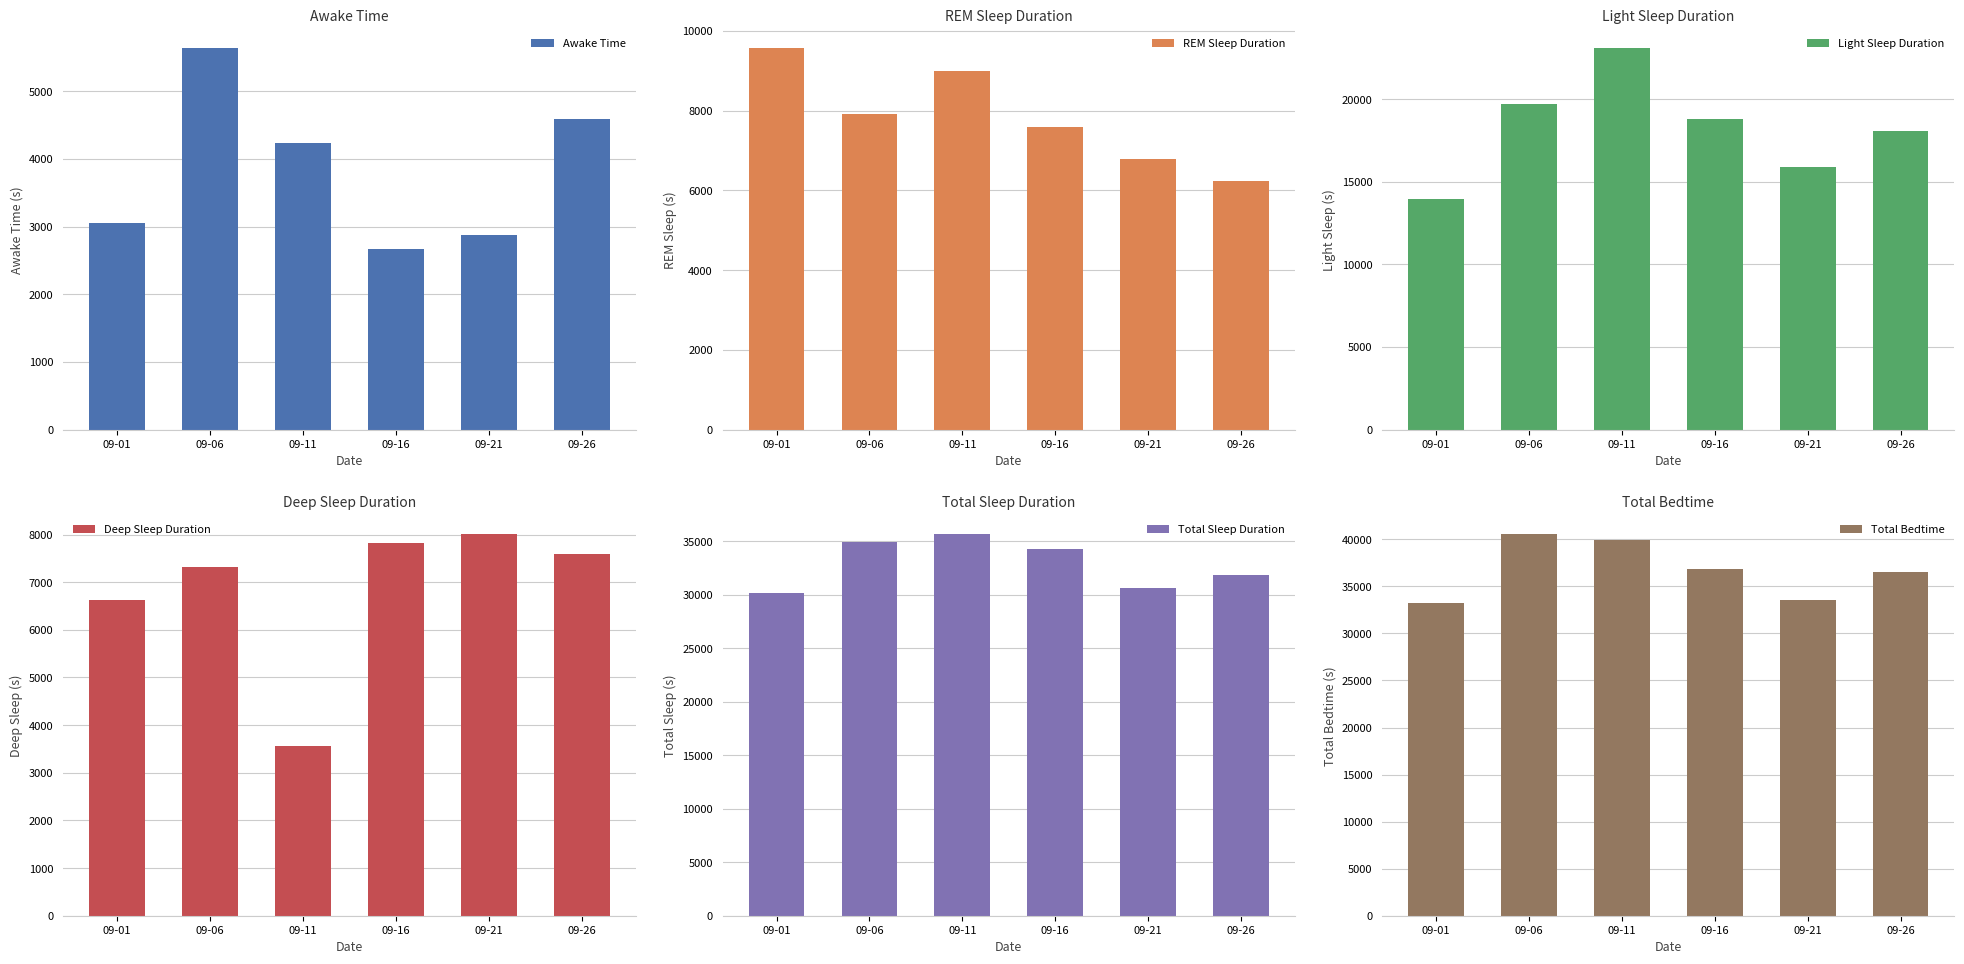

Which series has the largest range (max minus min)?

Light Sleep Duration